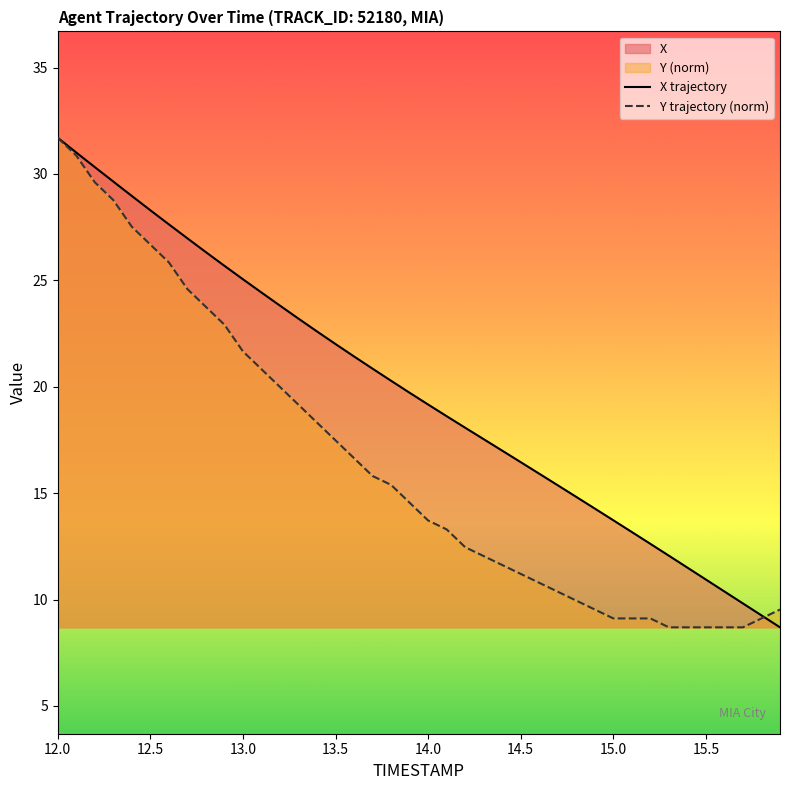

What is the sum of the Y values at 14.1 and 15.6?

22.0